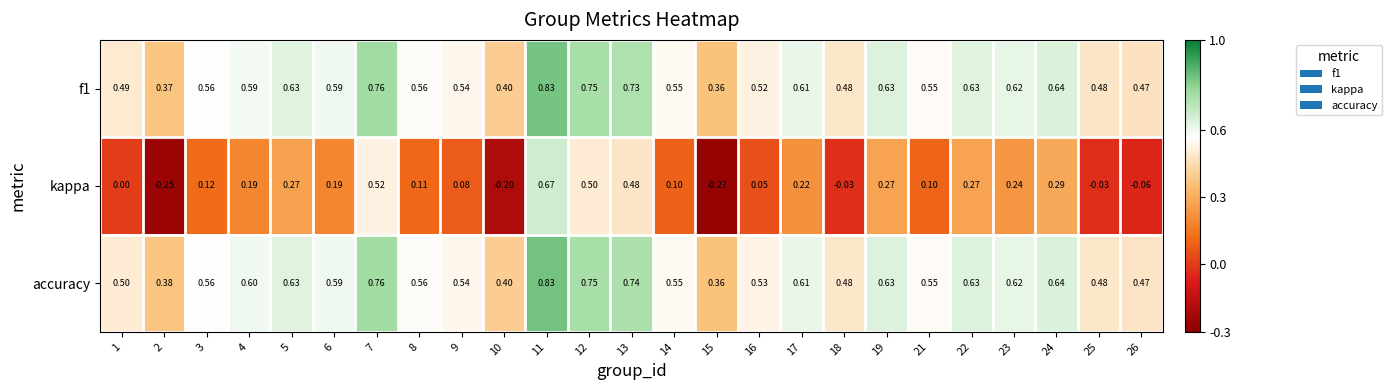

Is the value of accuracy at 5 greater than the value of kappa at 14?

Yes